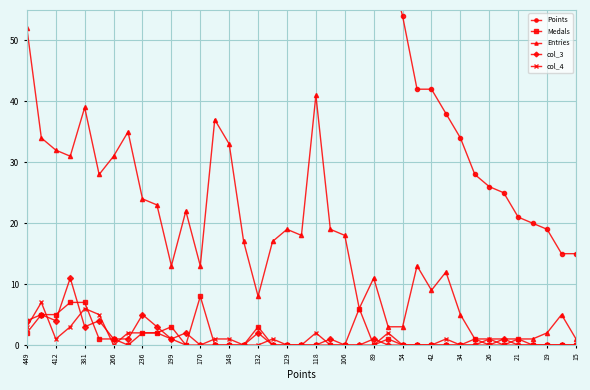

What is the maximum value for Entries?

52